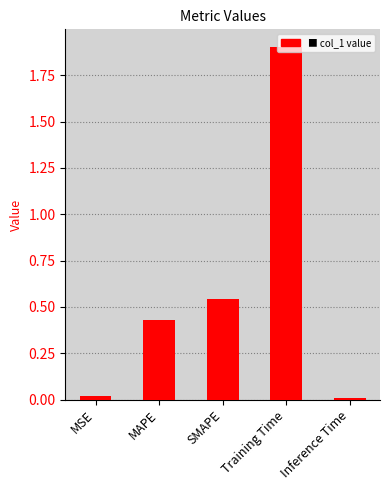

What is the label of the 1st bar from the right?

Inference Time